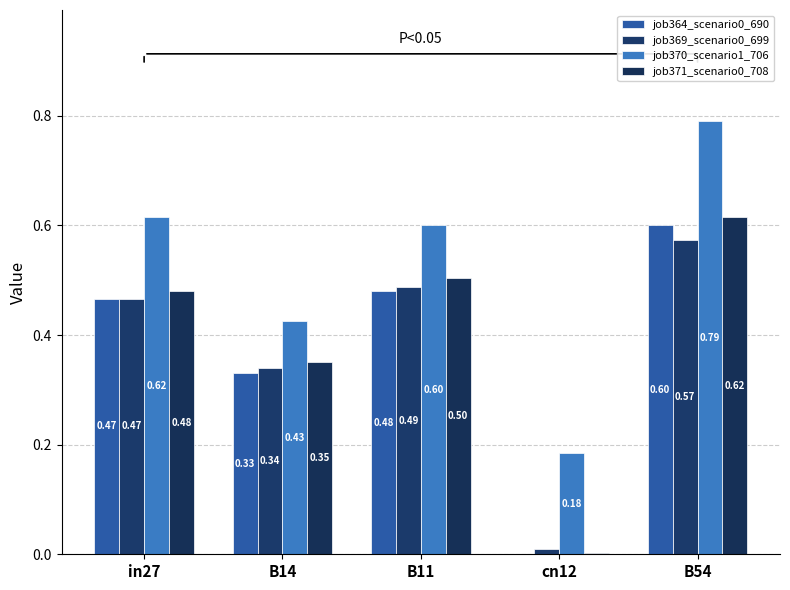

What is the difference between the job370_scenario1_706 values at cn12 and B11?

0.4